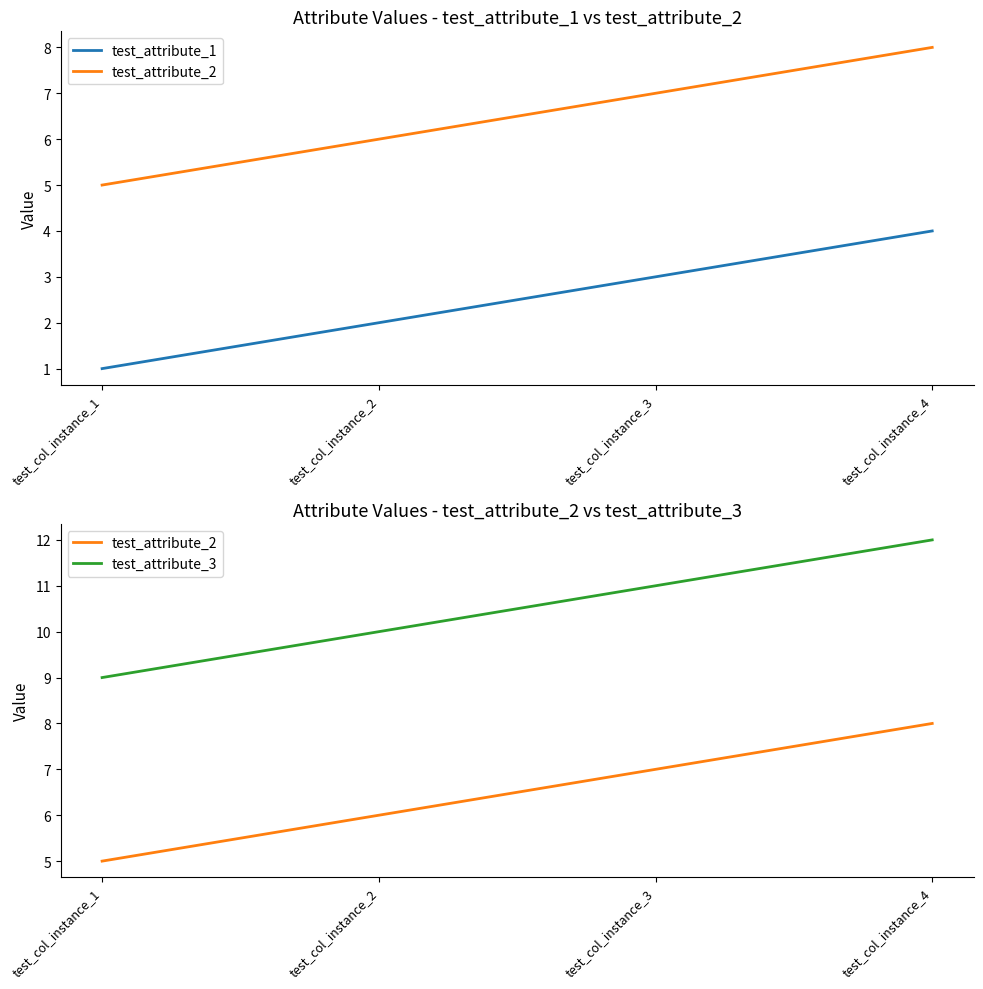

The test_attribute_2 series shows 10 at test_col_instance_2. True or false?

False